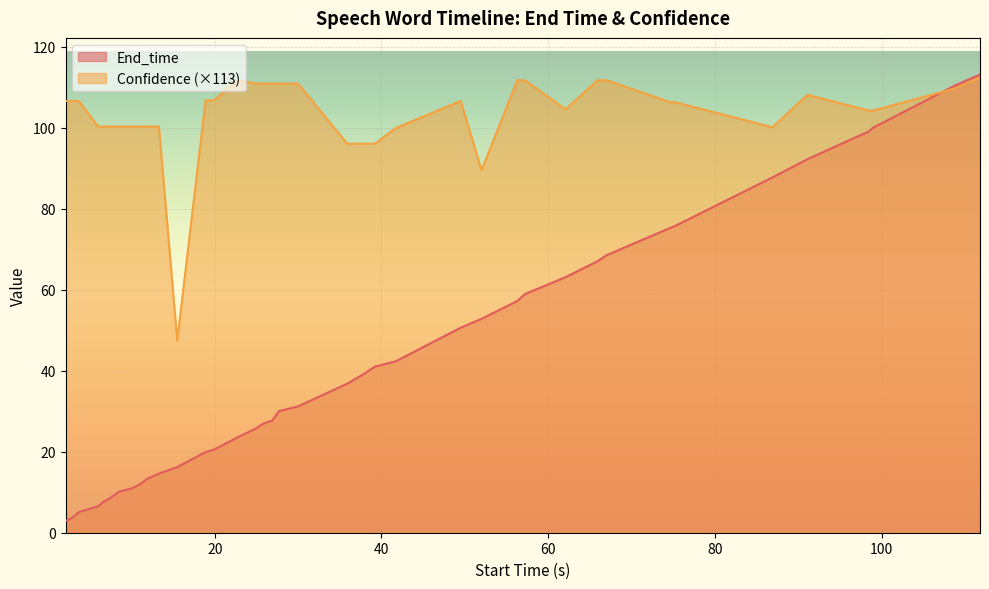

What is the lowest value of the Confidence series?

47.5